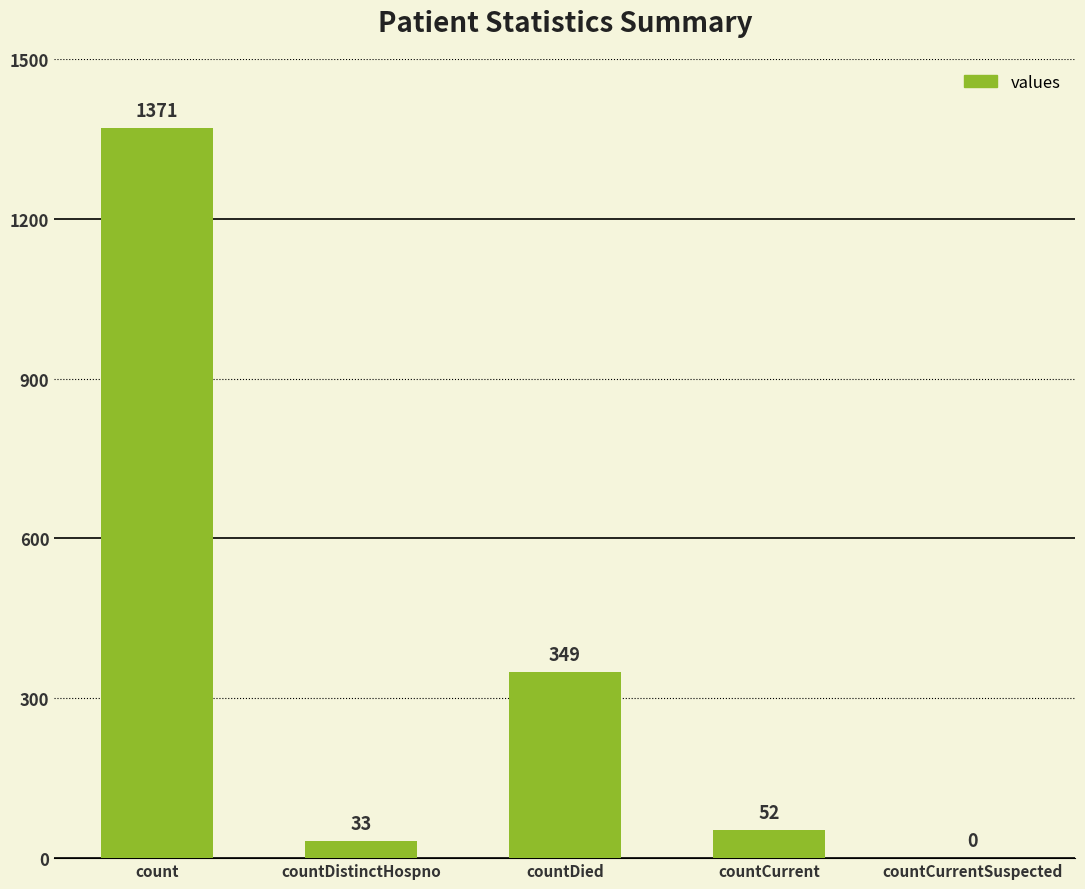

What is the greatest value displayed?

1371